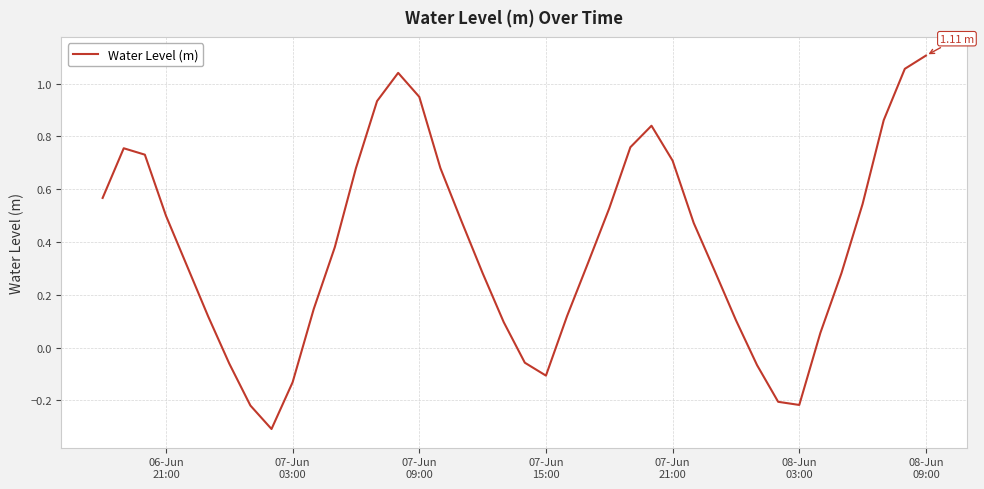

What is the difference between the maximum and minimum values?

1.4